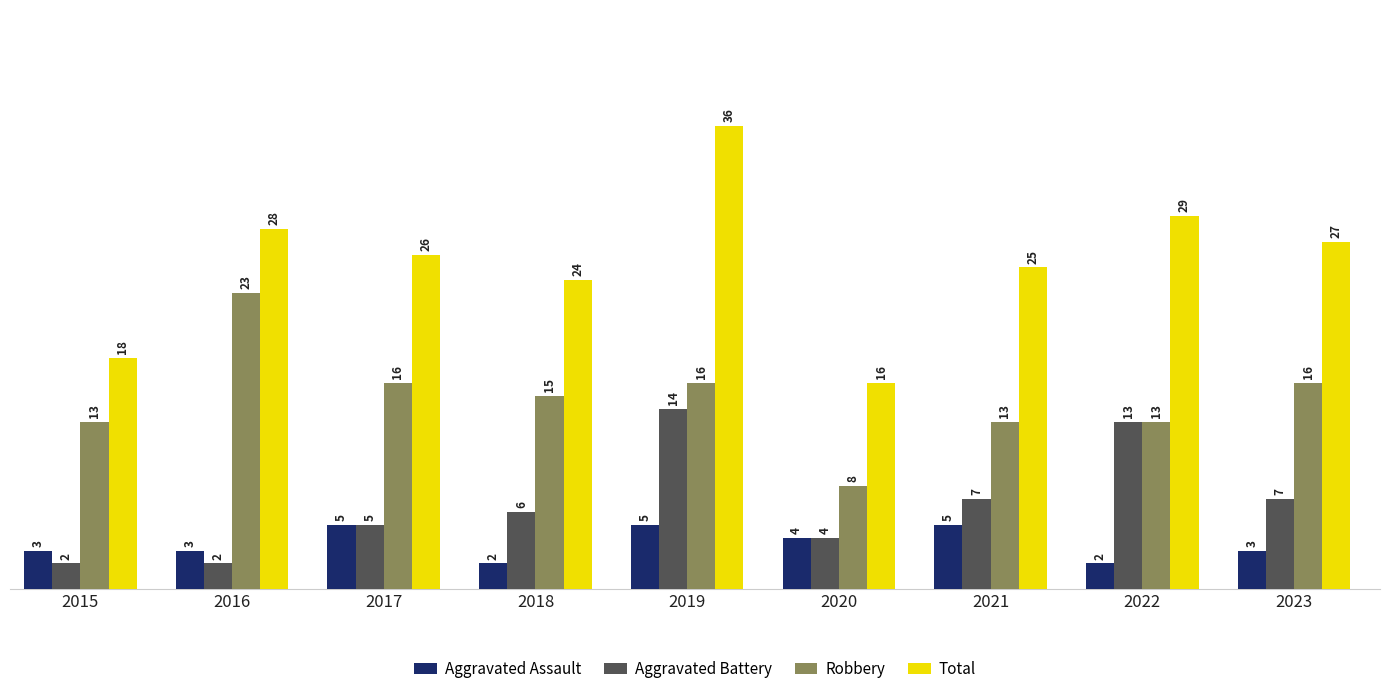

What is the sum of all Aggravated Assault values?

32